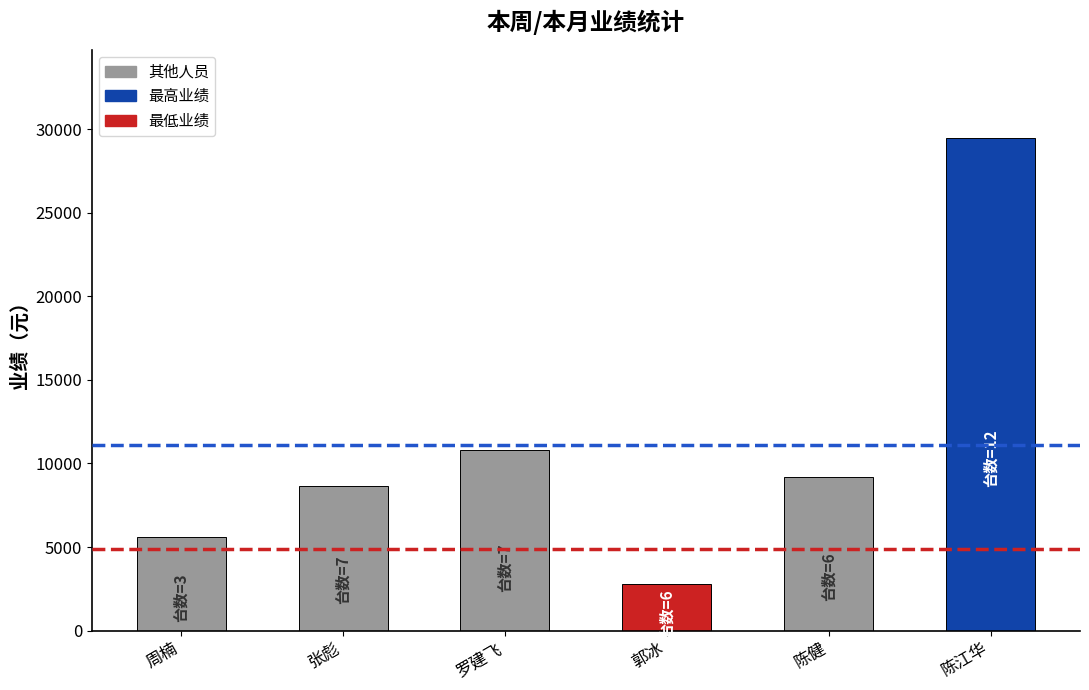

How many values are below 9166?

3